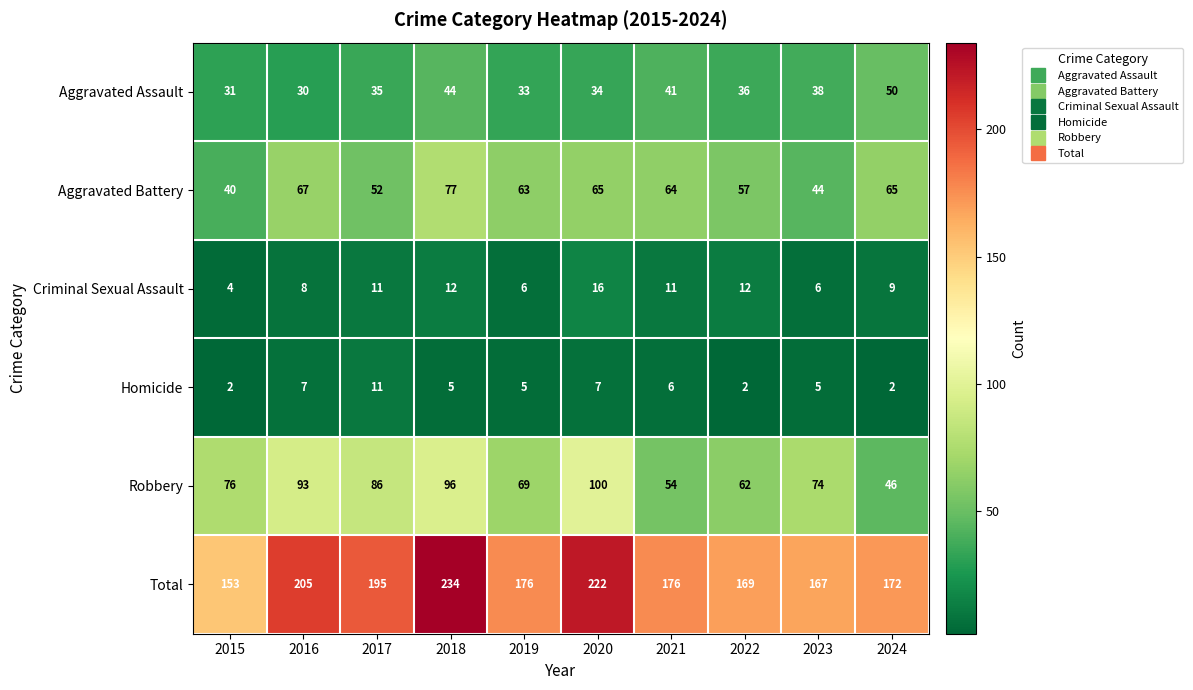

How many Homicide values are between 2 and 7?

9